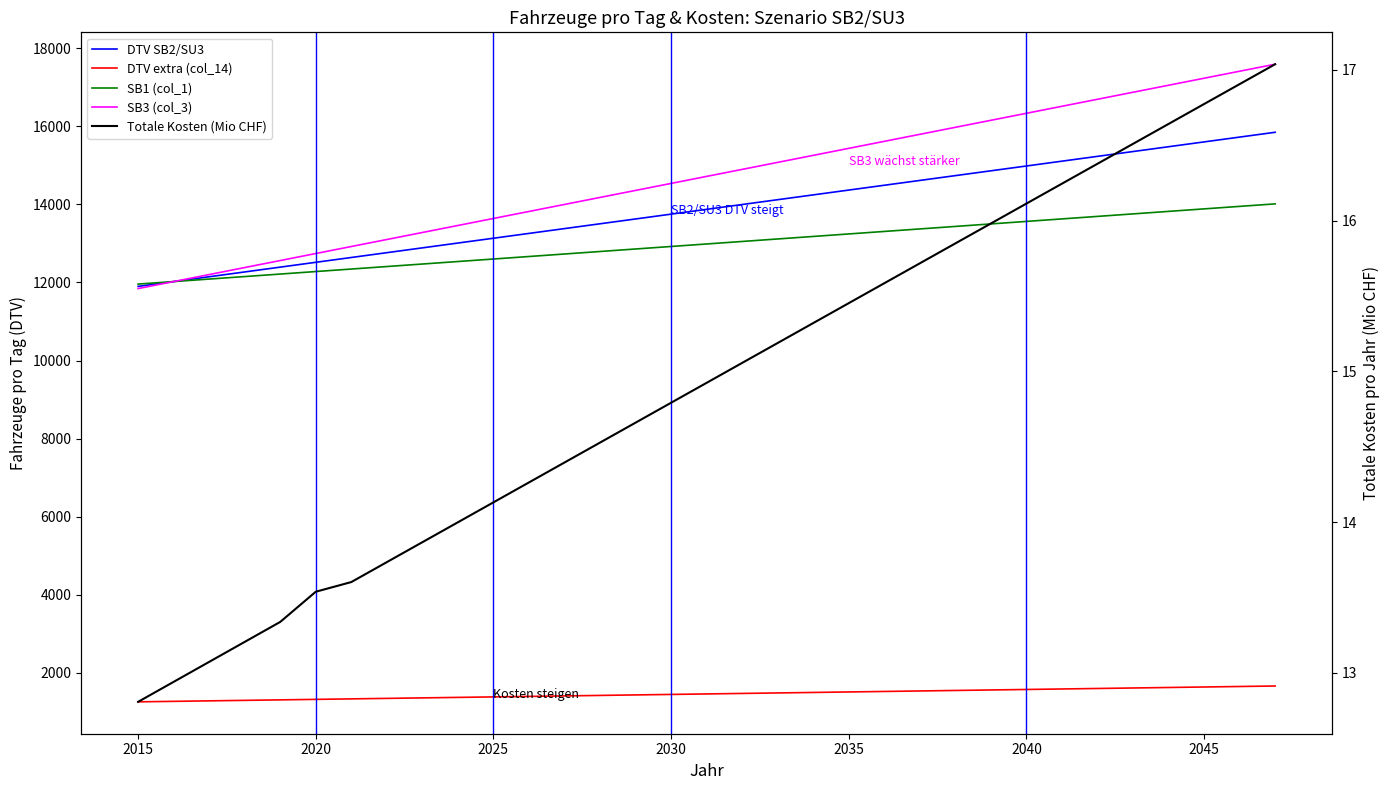

Rank the series by their maximum value, from highest to lowest.

SB3 (col_3), DTV SB2/SU3, SB1 (col_1), DTV extra (col_14), Totale Kosten (Mio CHF)